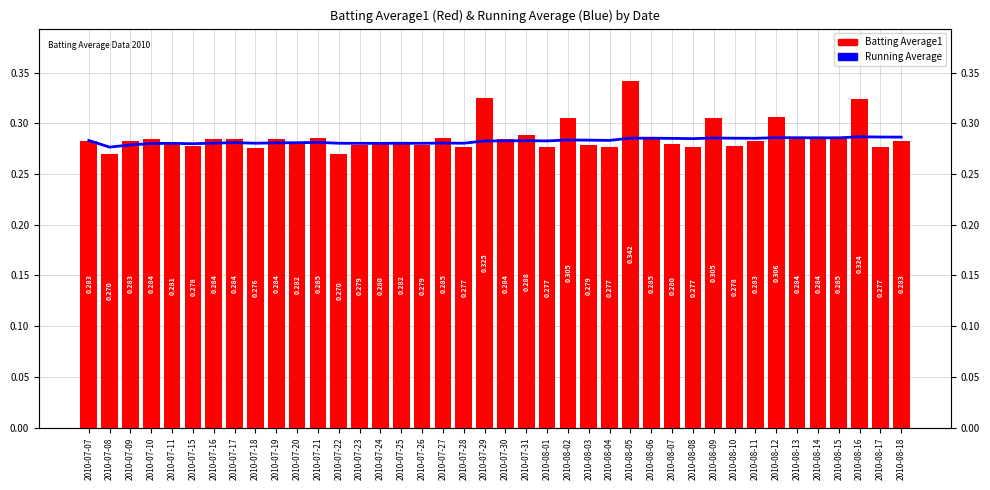

List the series in order of their peak value, highest first.

Batting Average1, Running Average